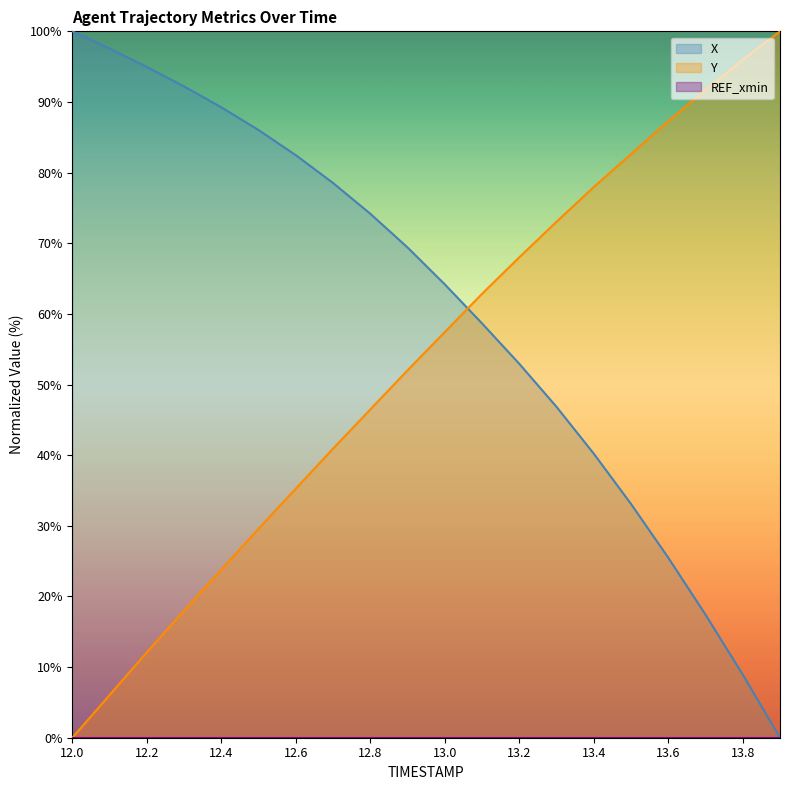

Which series has the largest range (max minus min)?

X